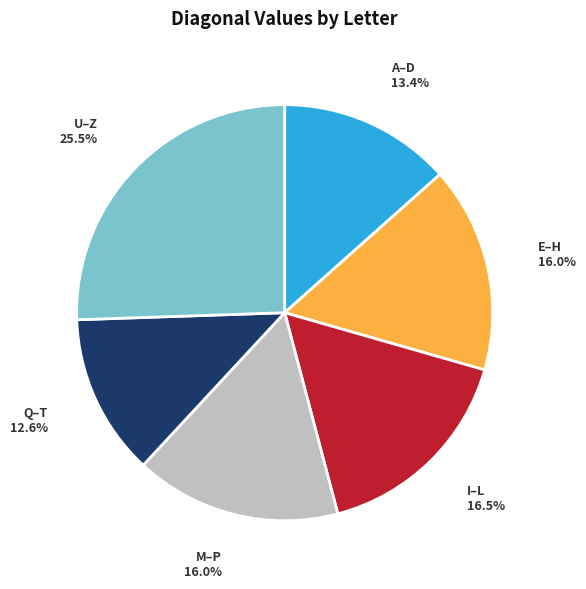

Is Q–T the majority of the pie?

No